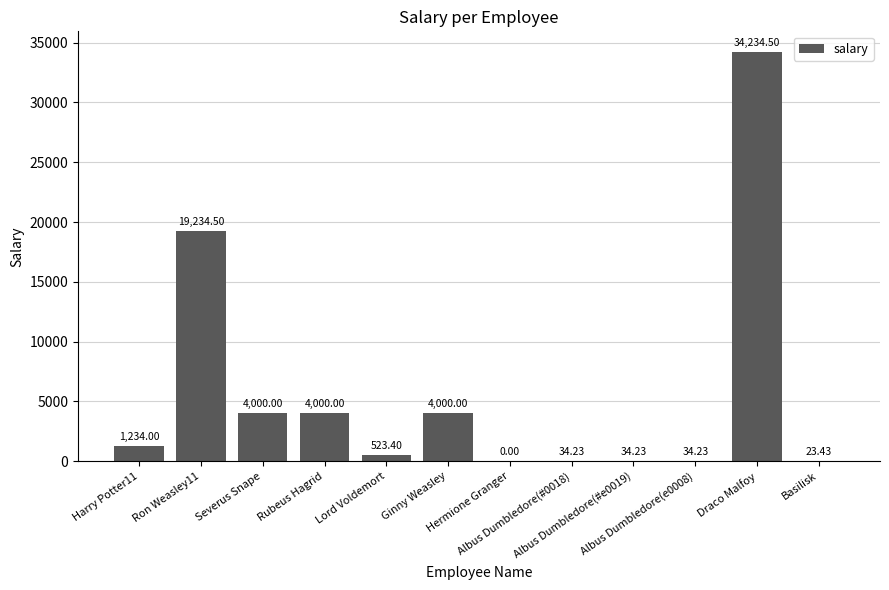

What is the greatest value displayed?

34234.5